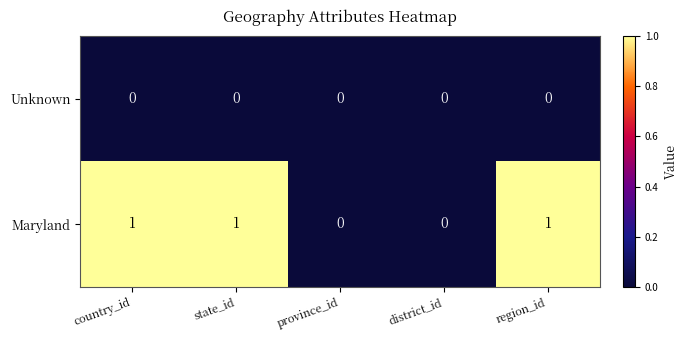

Which series changed the most between district_id and region_id?

Maryland